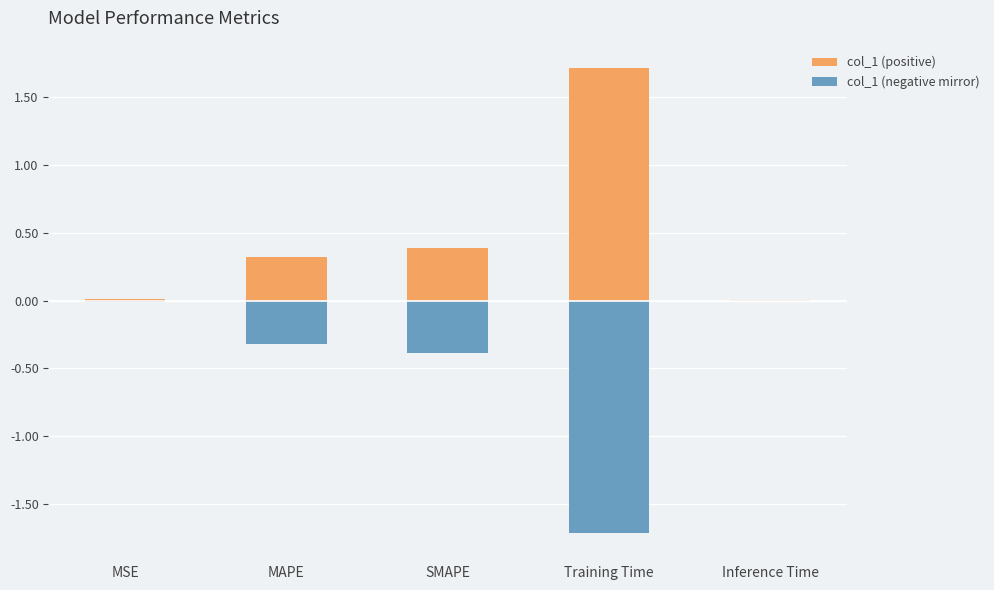

True or false: col_1 (positive) has a value of 0.0 at Inference Time.

True